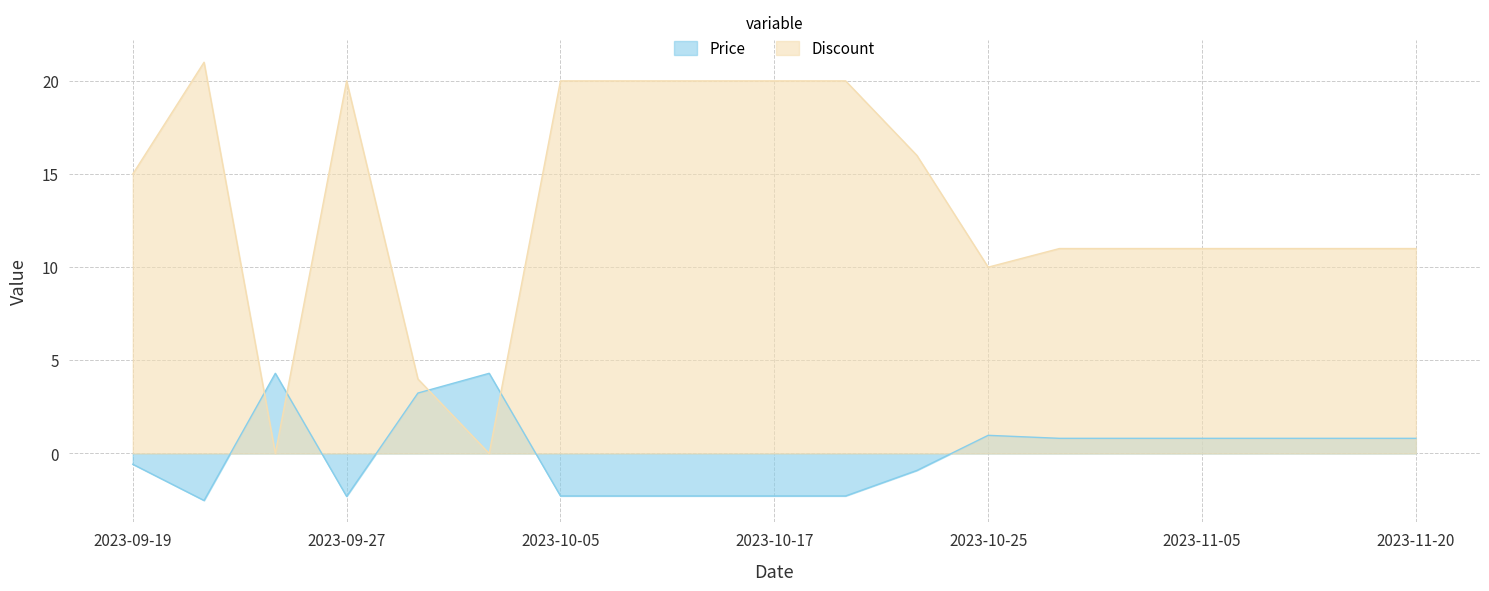

What are all the series names shown in the legend?

Price, Discount